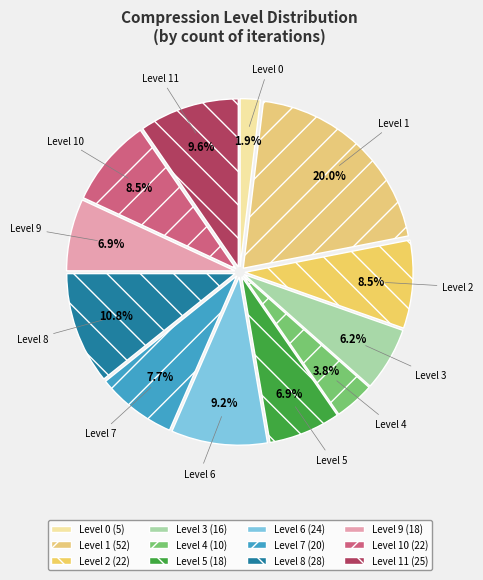

Which slice is the largest?

Level 1